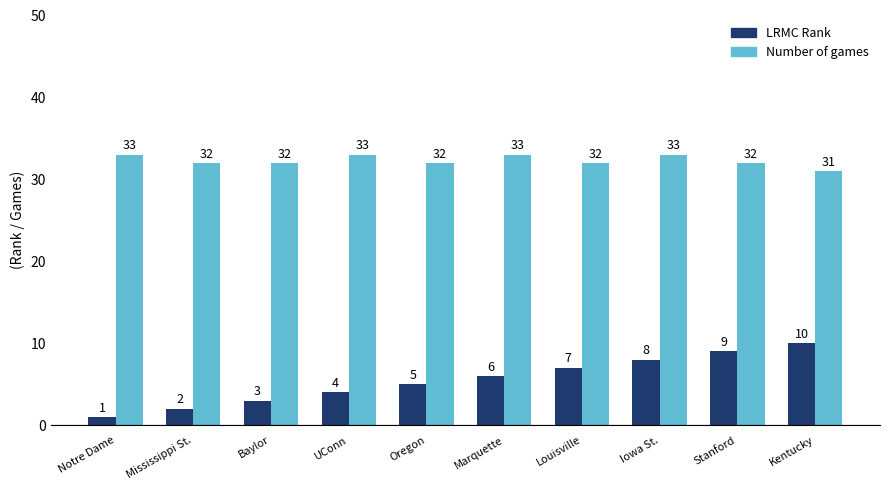

What is the average value of the Number of games series?

32